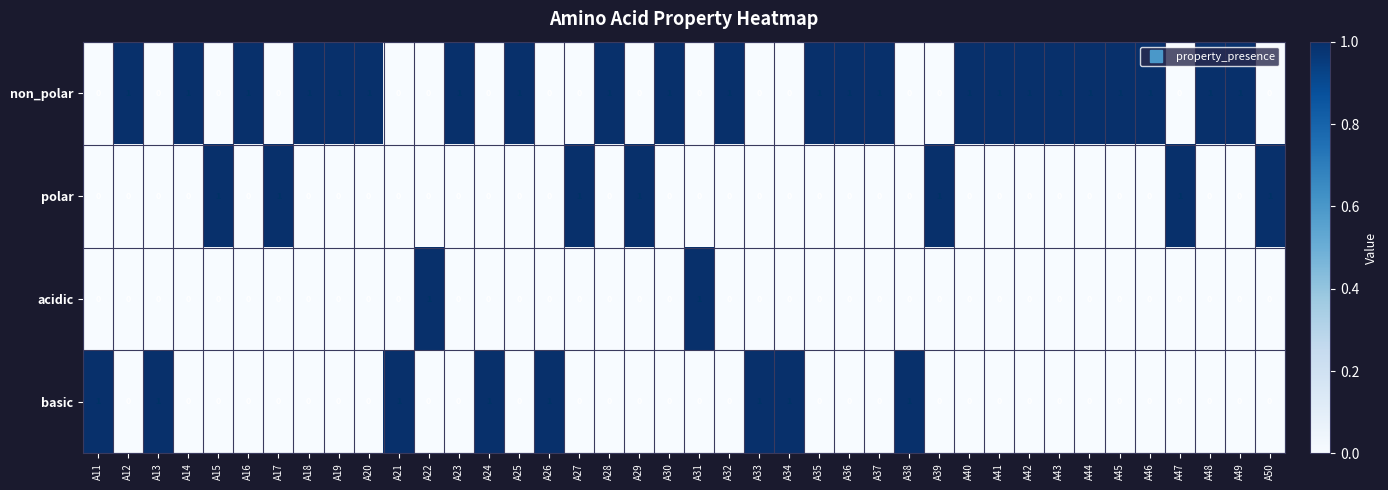

How many basic values are between 0 and 1?

40